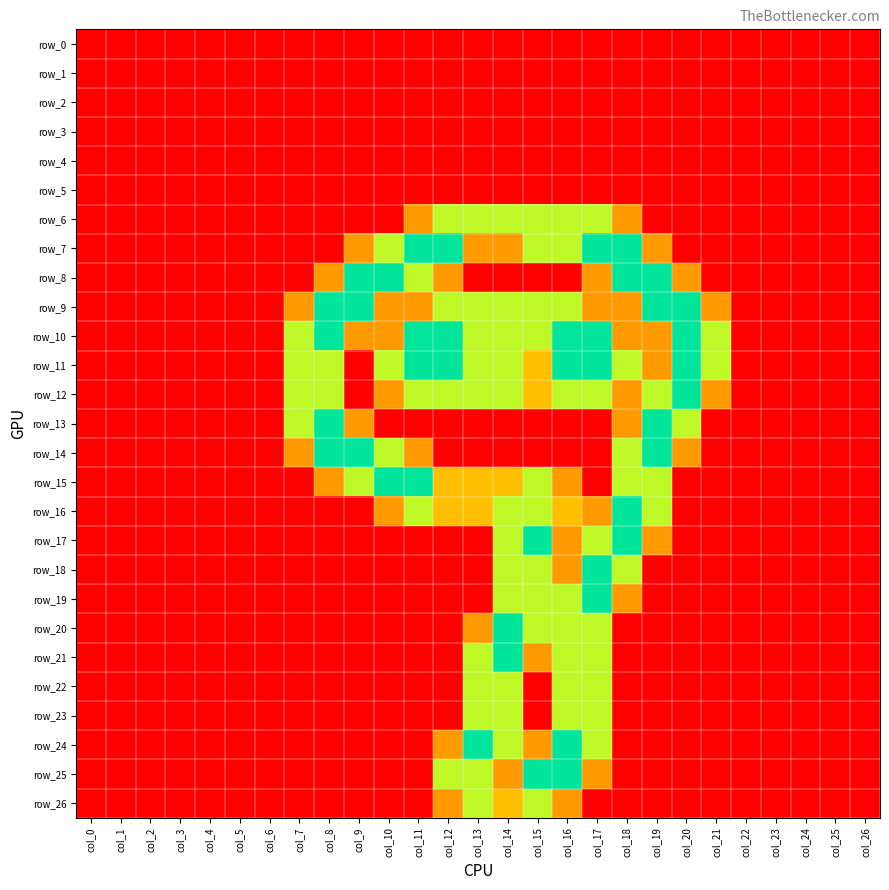

Rank the series at col_12 from highest to lowest value.

row_7, row_10, row_11, row_6, row_9, row_12, row_25, row_15, row_16, row_8, row_24, row_26, row_0, row_1, row_2, row_3, row_4, row_5, row_13, row_14, row_17, row_18, row_19, row_20, row_21, row_22, row_23